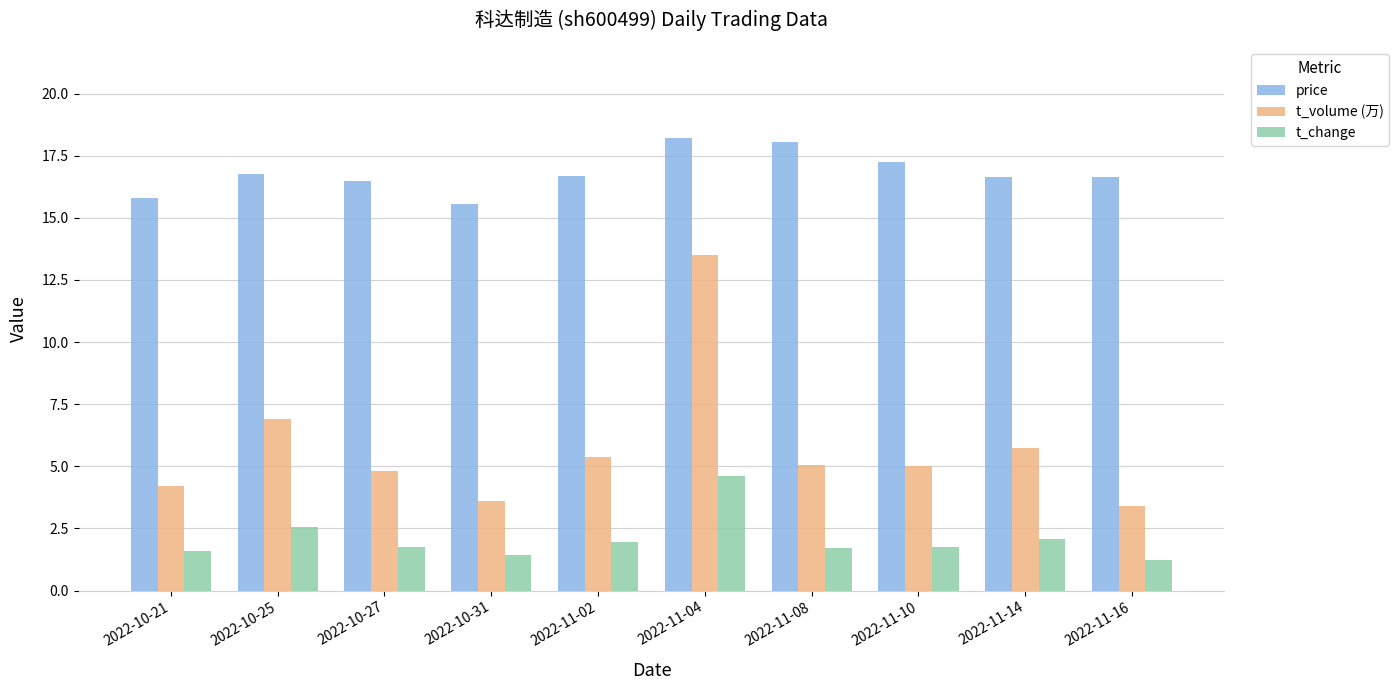

Read the price value at 2022-10-31.

15.6